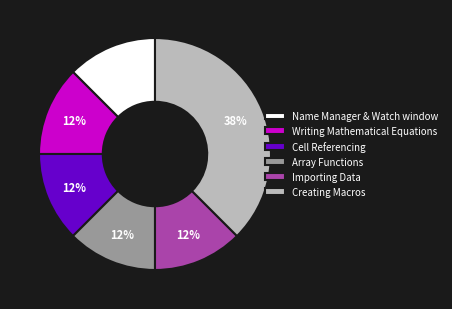

Is it true that Cell Referencing is 6% of the pie?

False